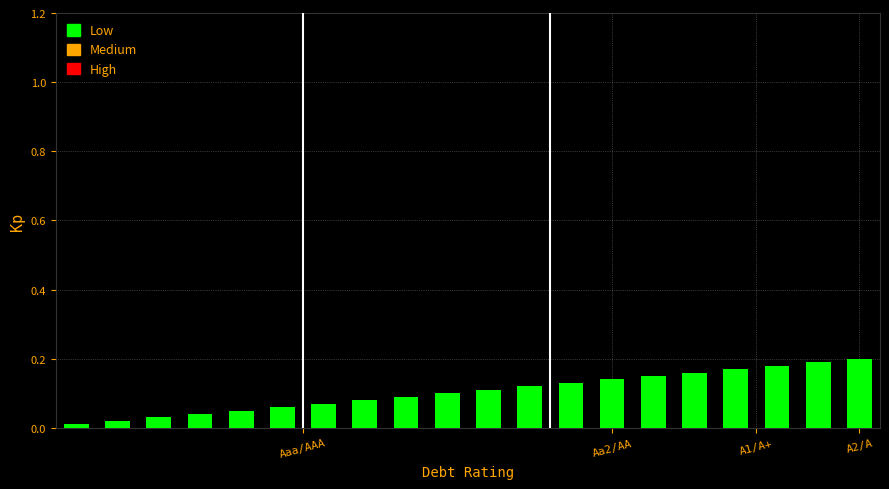

What is the sum of all values?

2.1